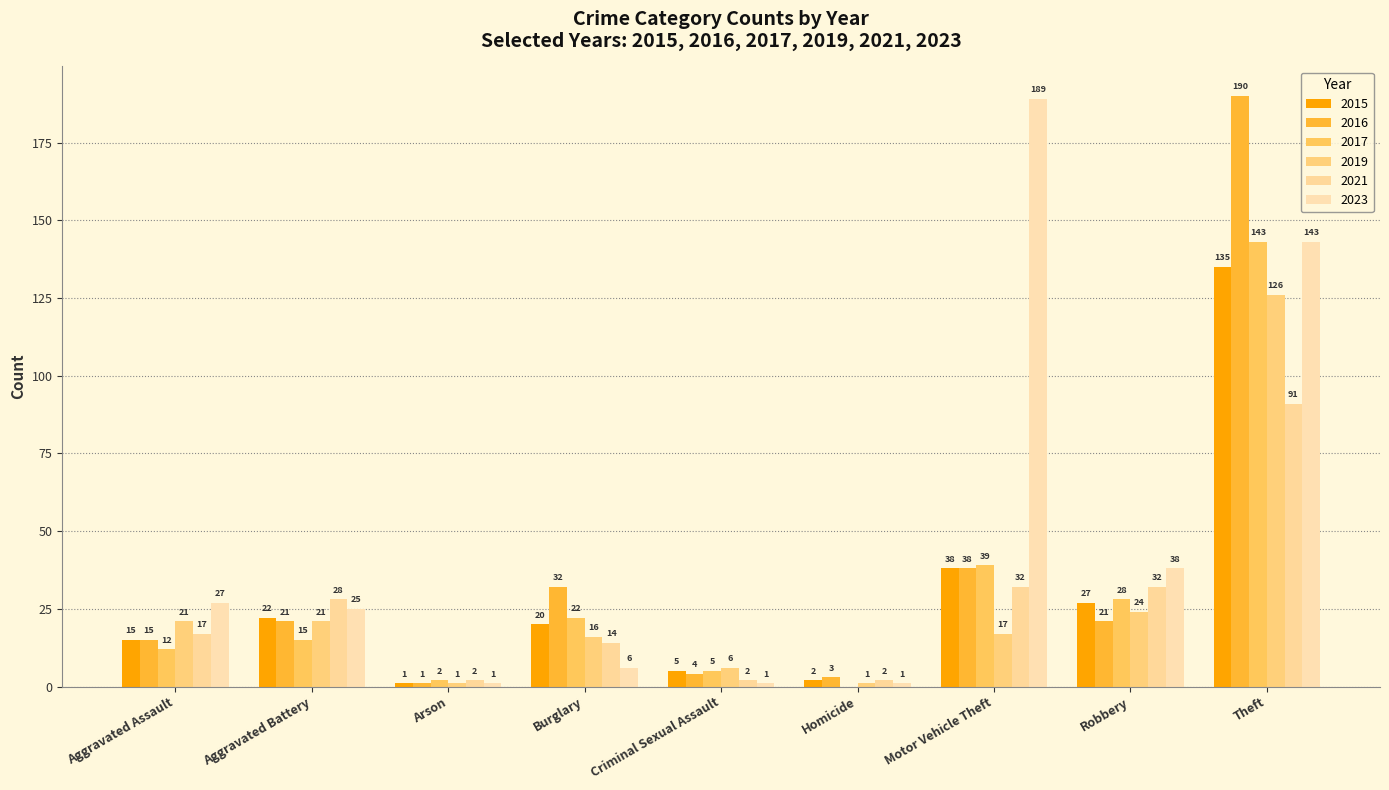

What position from the right is Burglary?

6